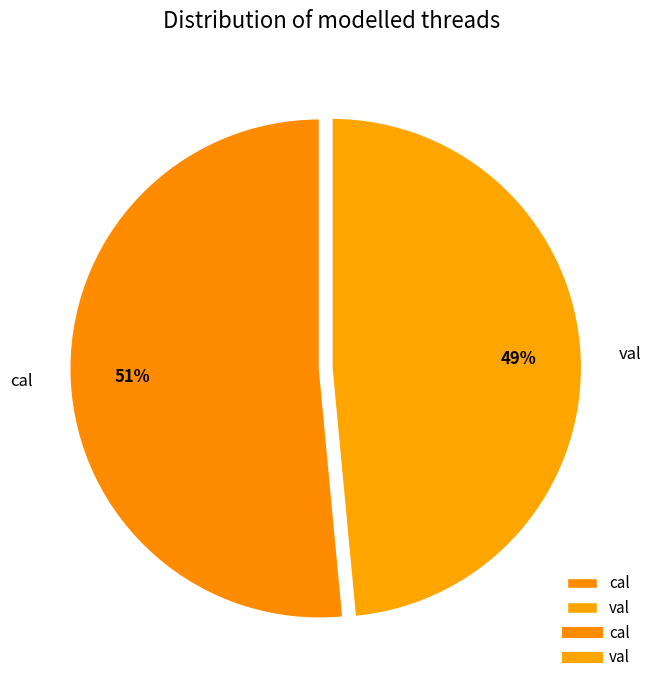

Does cal represent more than half of the total?

Yes